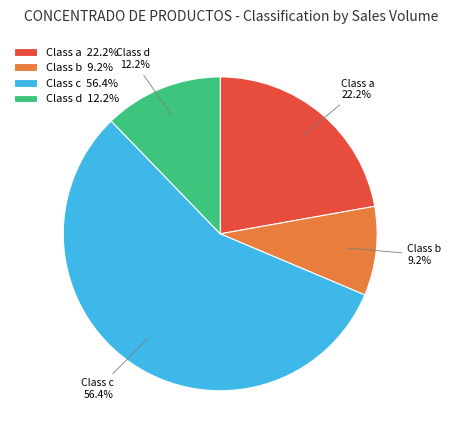

How many slices are in this pie chart?

4